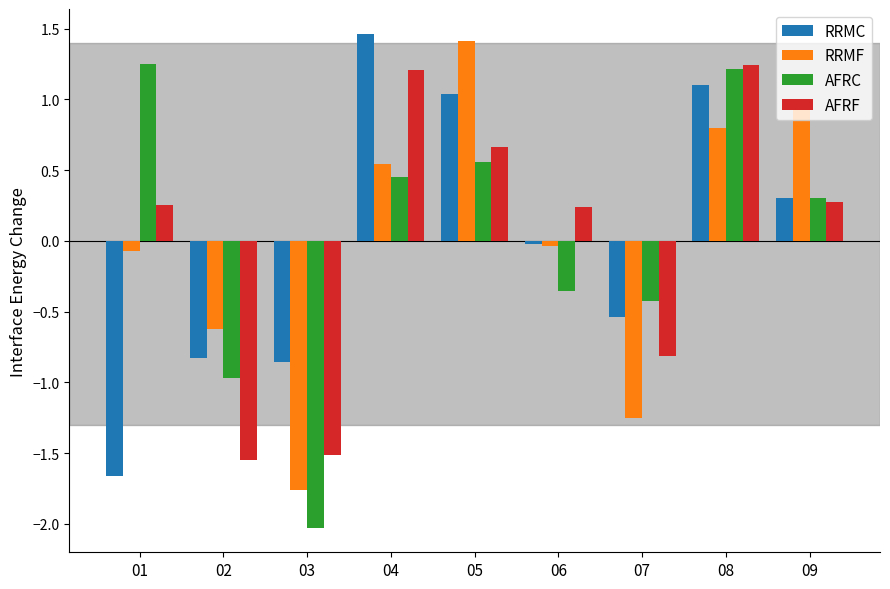

Is the value of AFRF at 06 greater than the value of RRMC at 05?

No